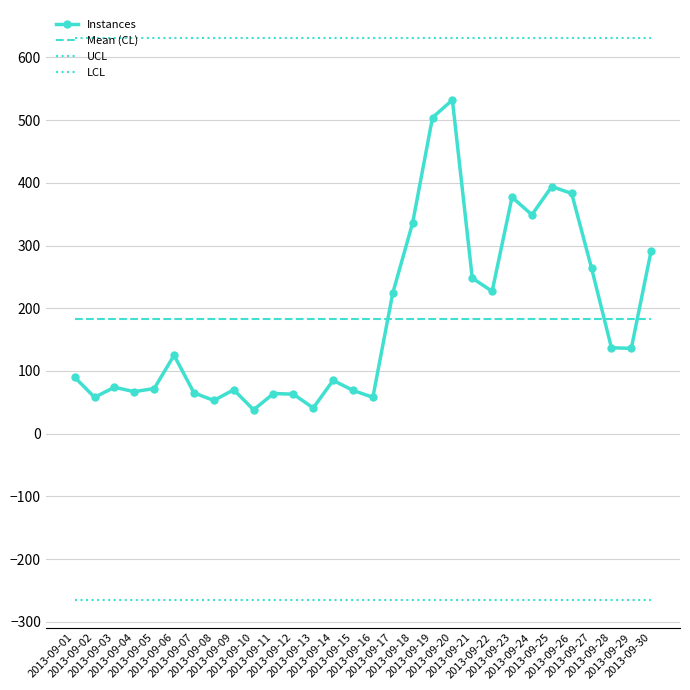

Is it true that LCL equals -60.2 at 2013-09-15?

False